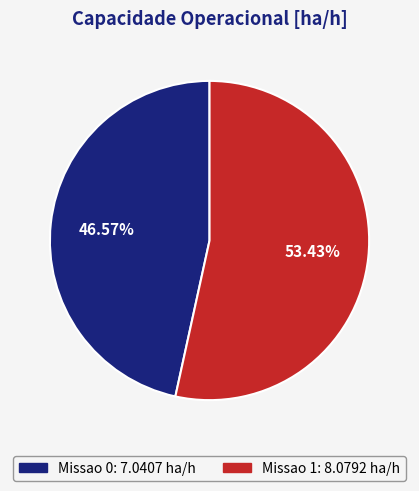

Which slice is the smallest?

Missao 0